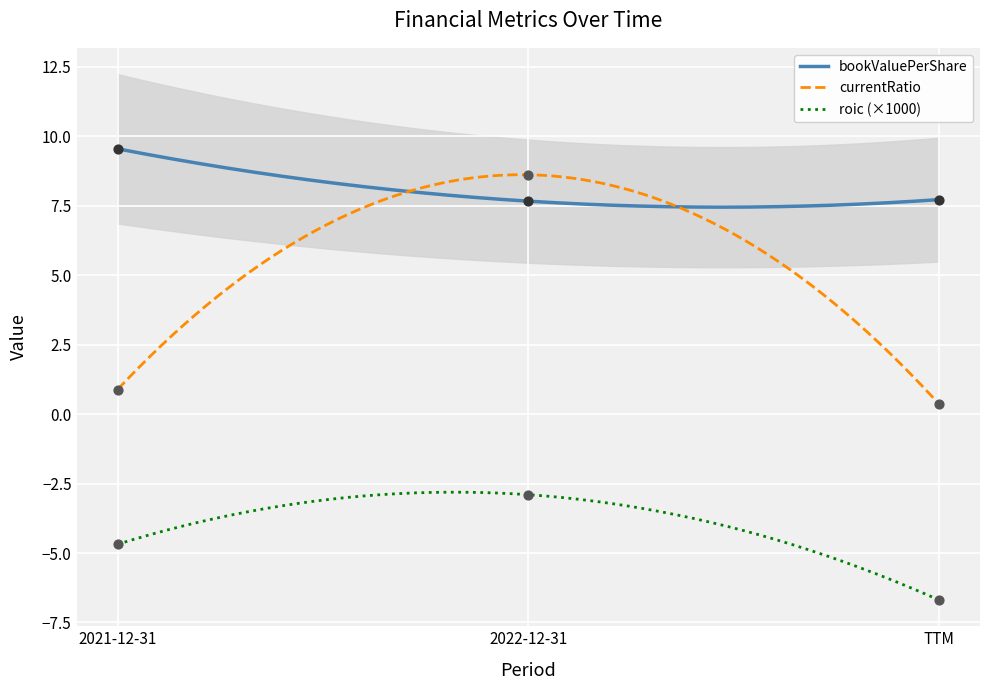

Which series reaches the maximum Y coordinate?

bookValuePerShare